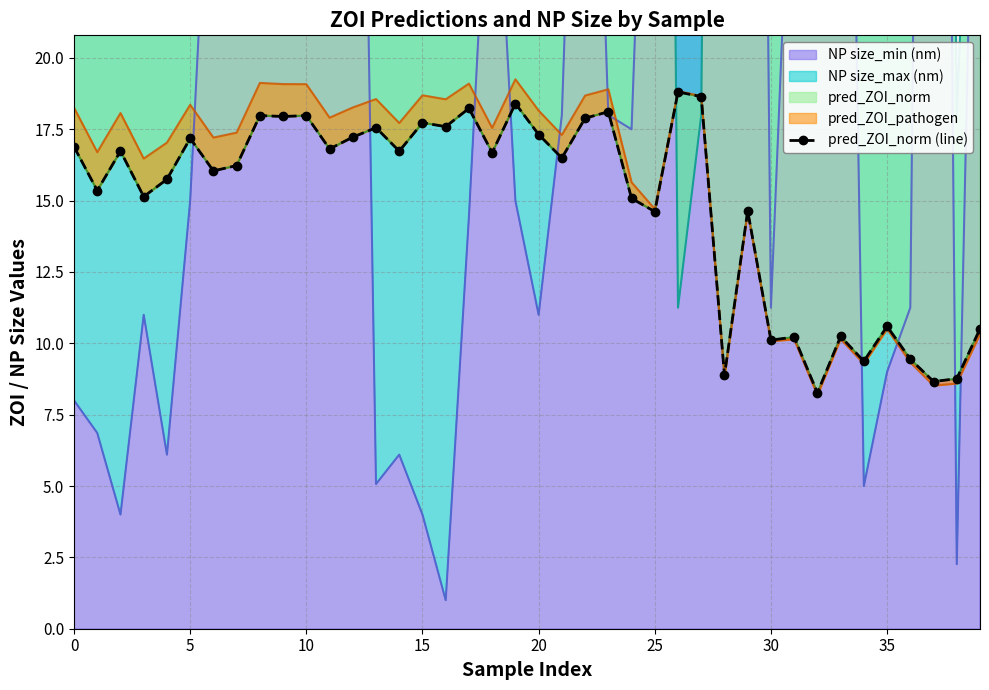

What is the difference between the maximum and minimum values?

10.5